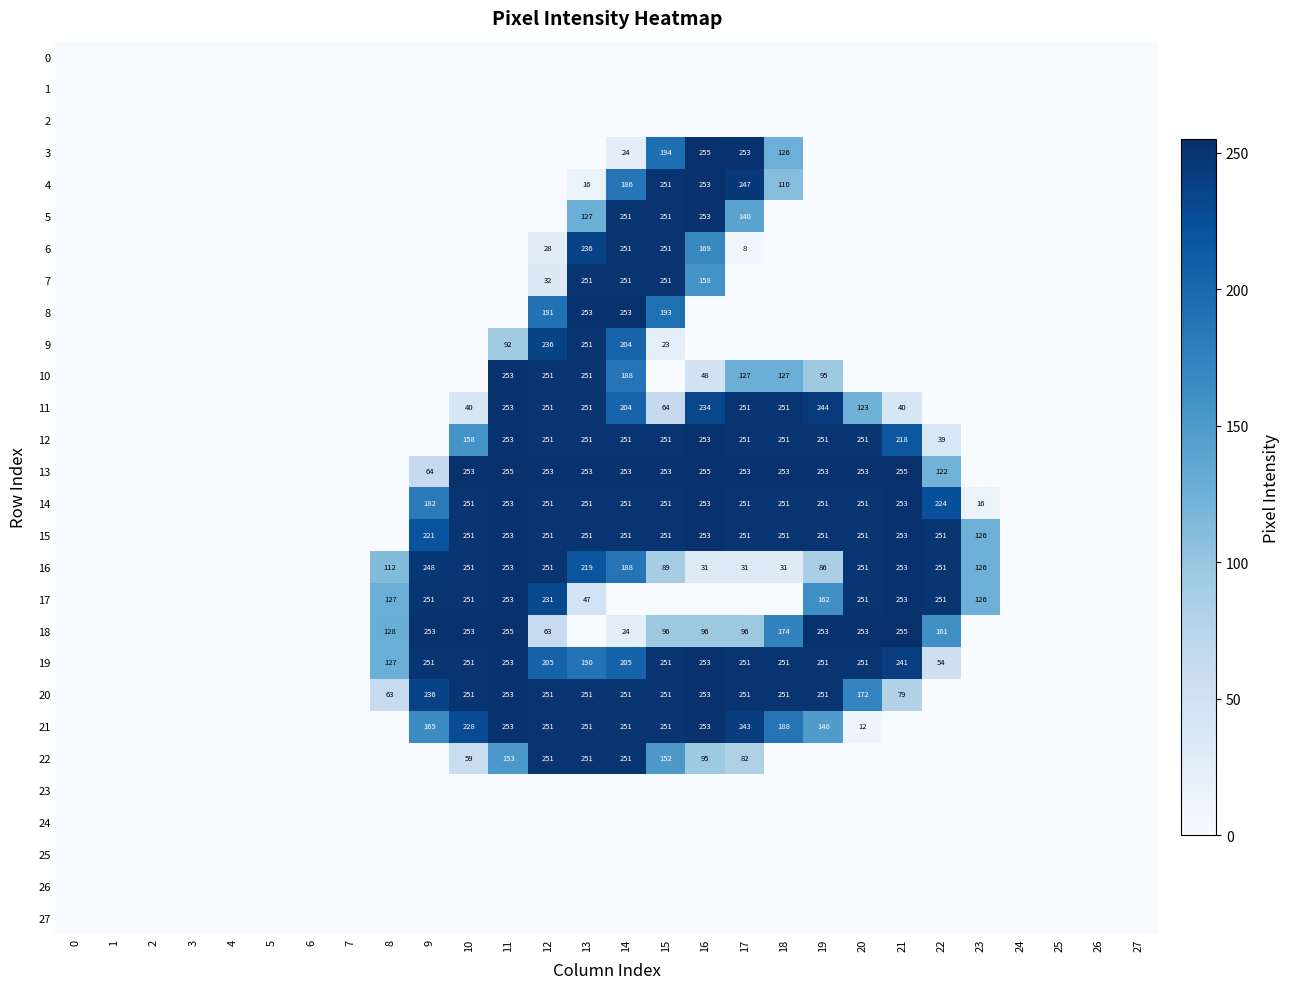

At how many categories does at least one series exceed 243?

14